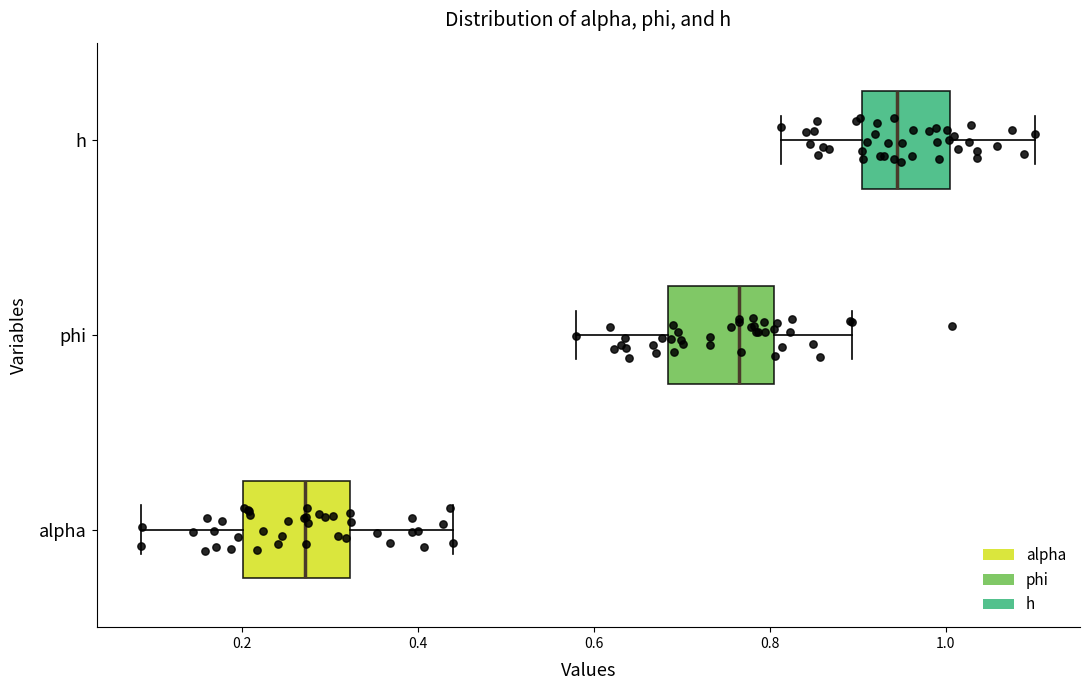

Which box has the furthest to the right median line?

h